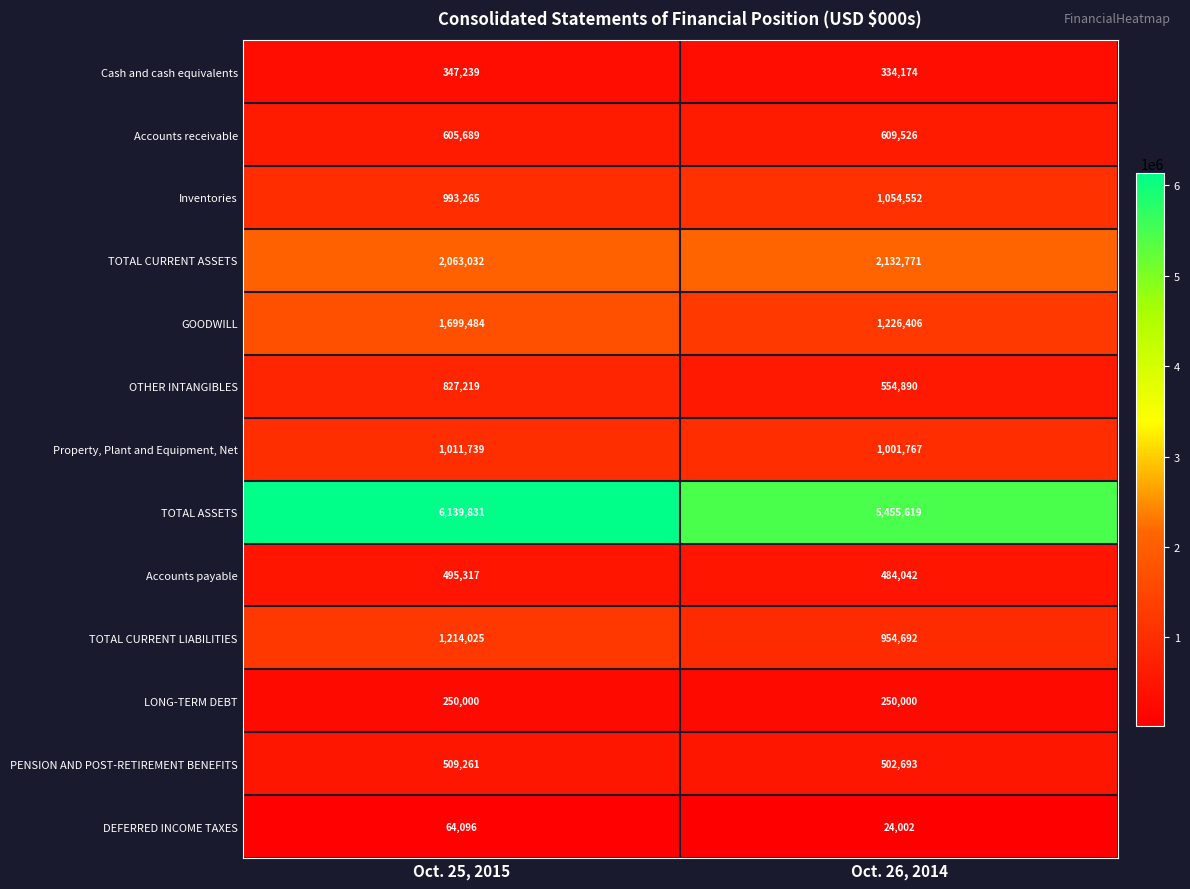

The Accounts receivable series shows 798476 at Oct. 25, 2015. True or false?

False